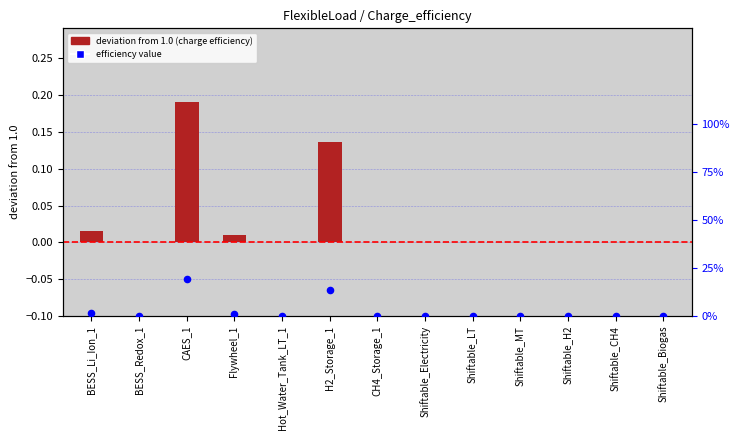

At how many categories does at least one series exceed 0?

4